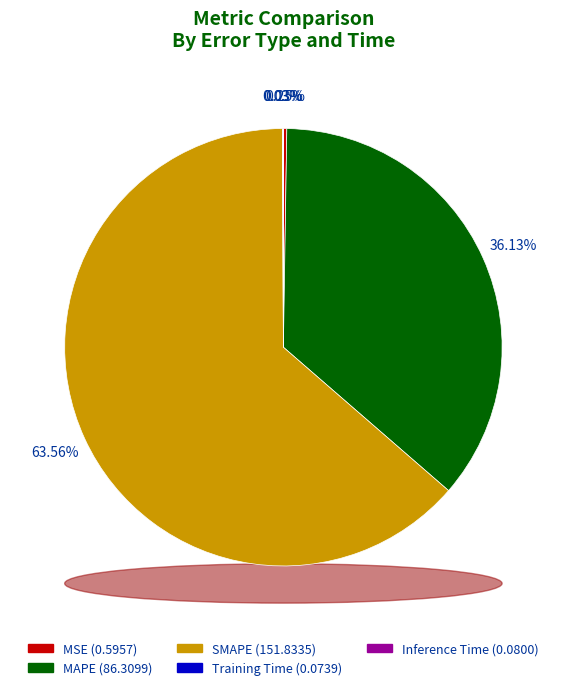

What is the majority slice?

SMAPE